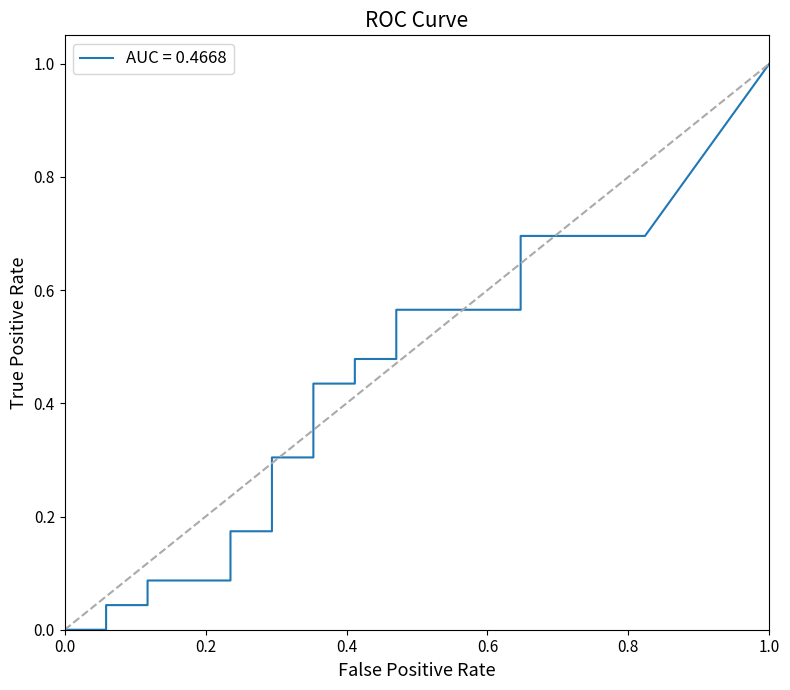

What is the average value of the y_pred series?

0.5